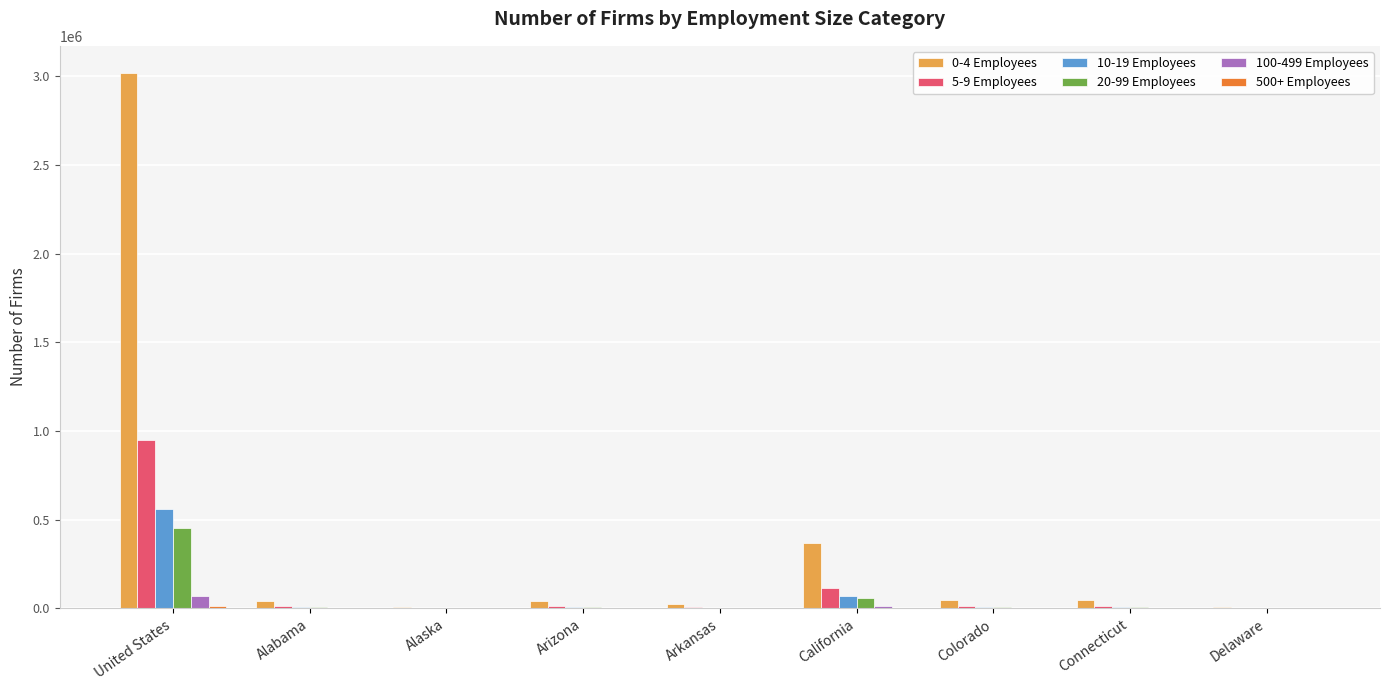

Which series has the largest total across all categories?

0-4 Employees